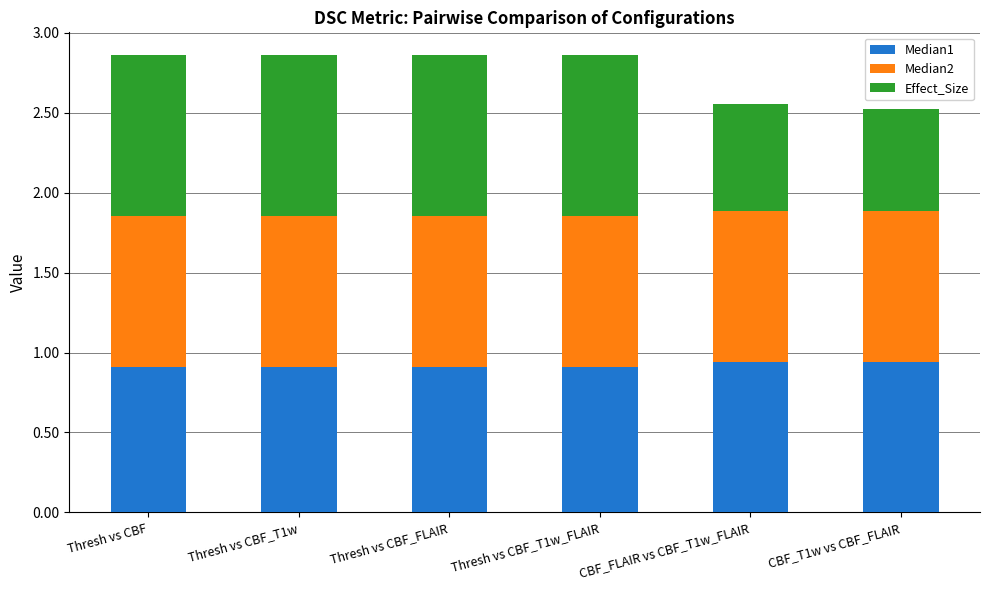

The value of Median1 at Thresh vs CBF is 0.9. True or false?

True